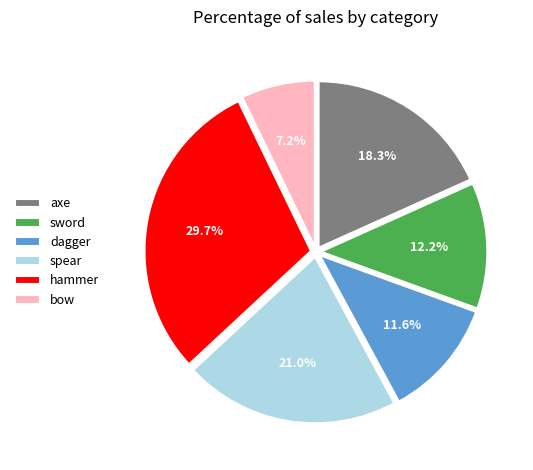

What percentage is the hammer slice, to the nearest percent?

30%